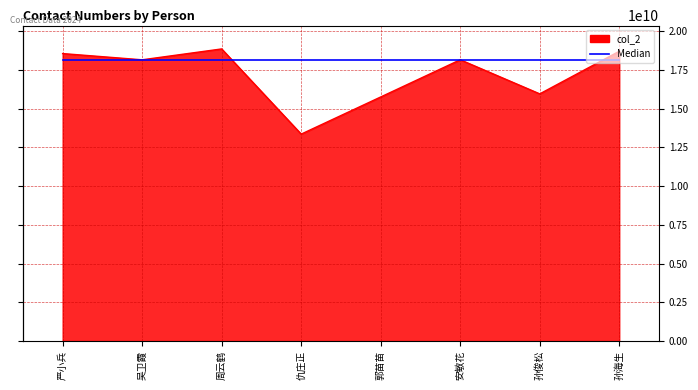

Does the chart have visible grid lines?

Yes